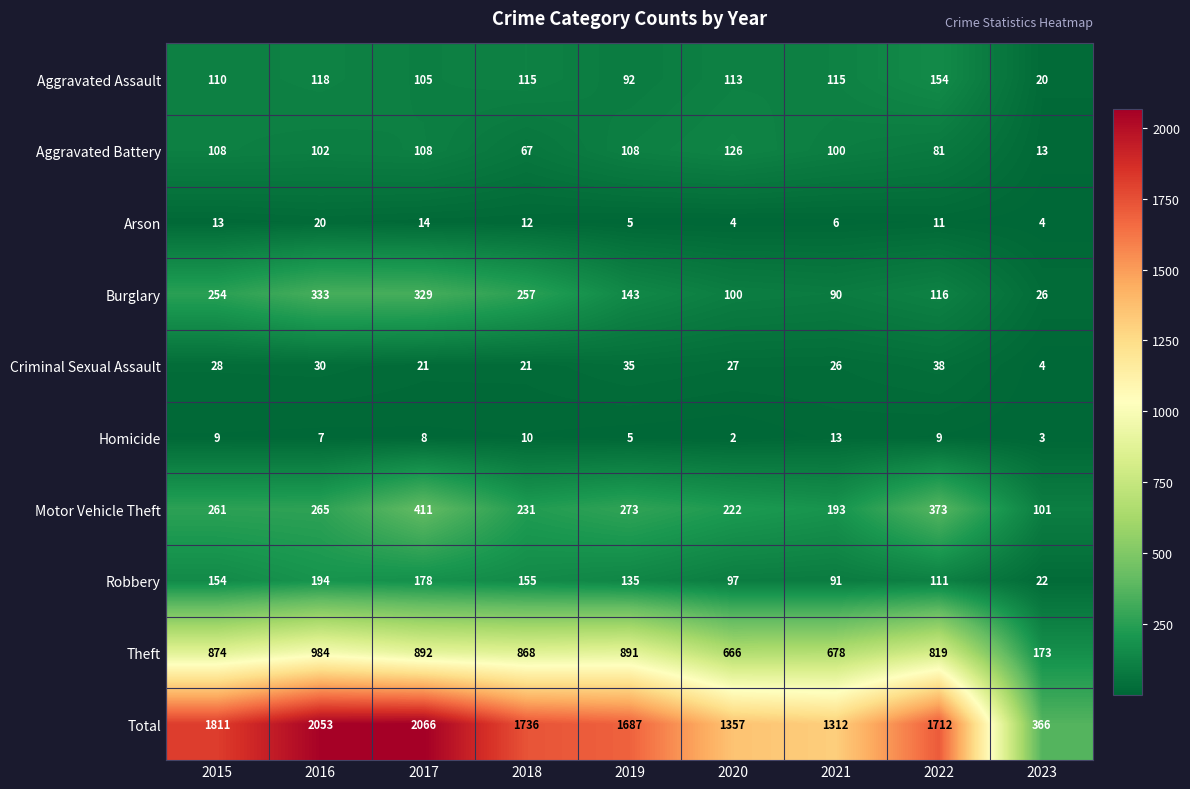

The Aggravated Battery series shows 4 at 2023. True or false?

False